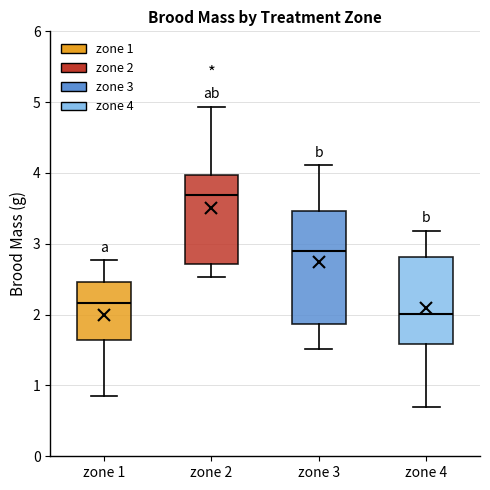

Which box is the tallest, from its lower edge to its upper edge?

zone 3